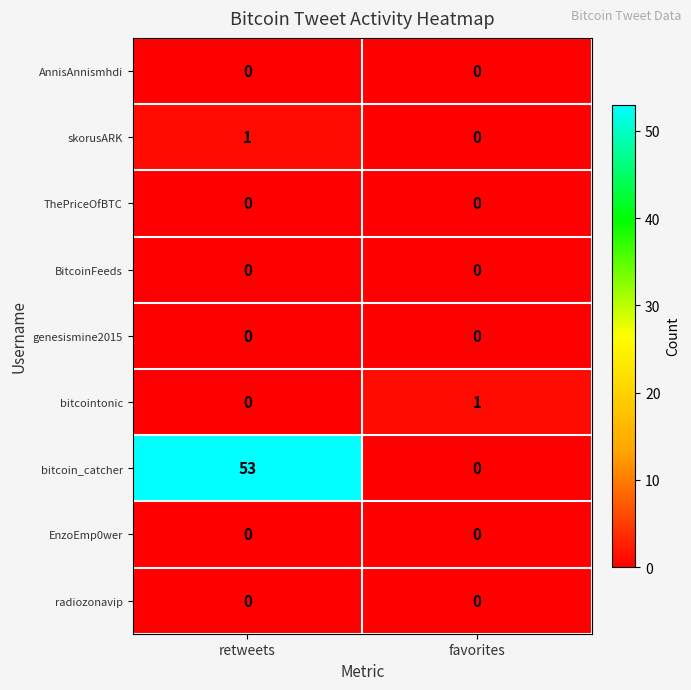

At which category is the sum across all series the highest?

retweets